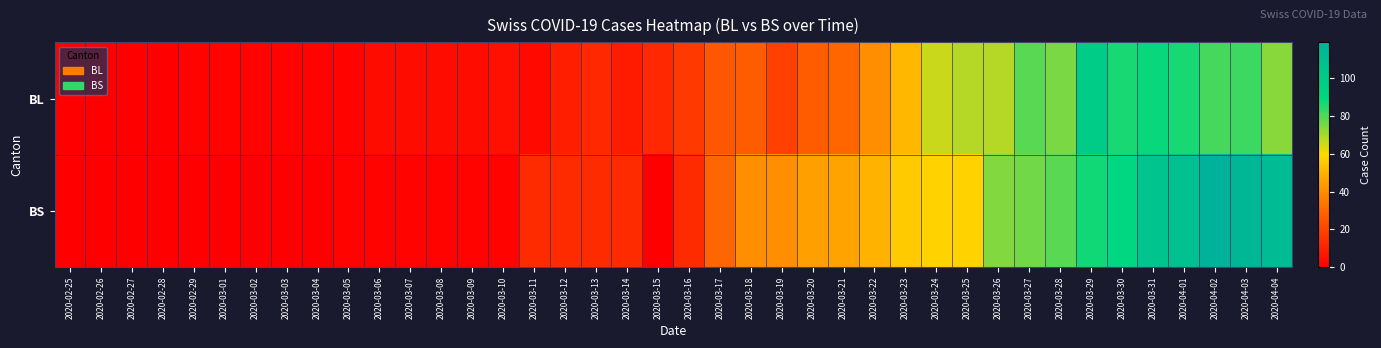

Between 2020-03-20 and 2020-03-11, which is larger?

2020-03-20